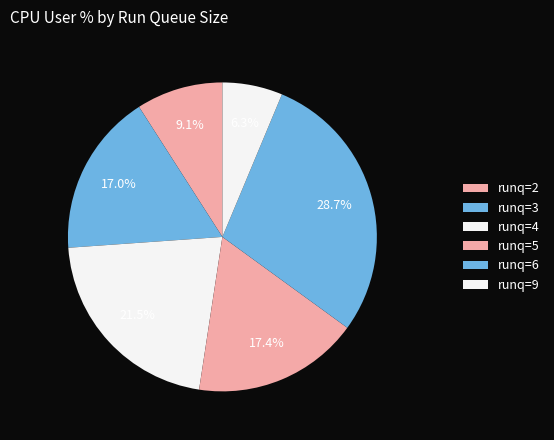

How many segments does this pie chart have?

6